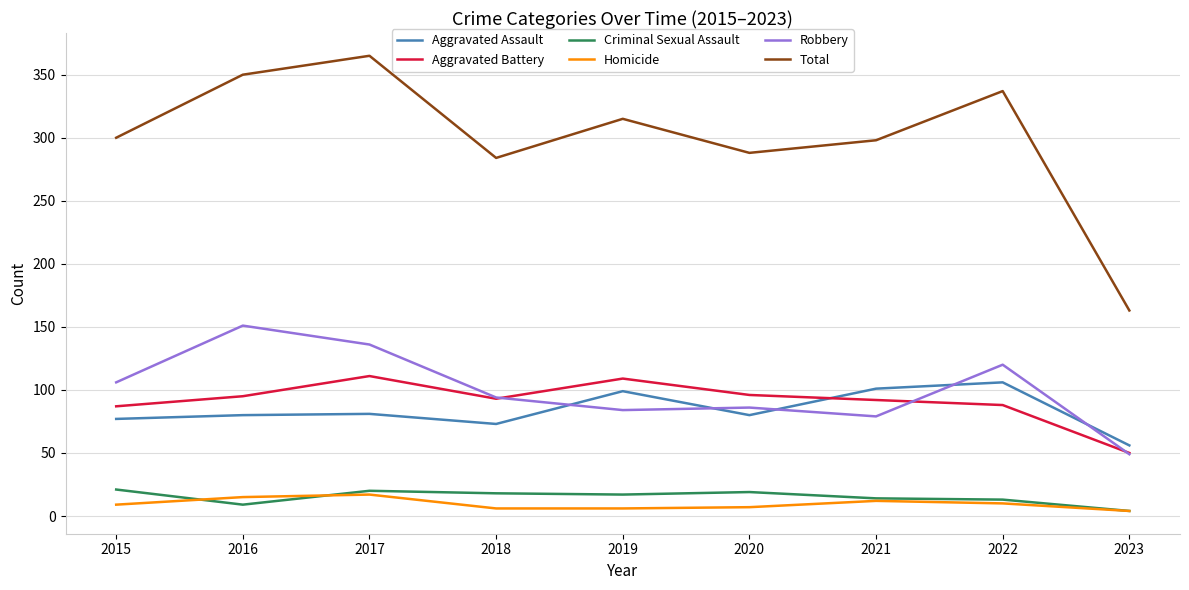

Is the value of Criminal Sexual Assault at 2019 greater than the value of Aggravated Battery at 2019?

No